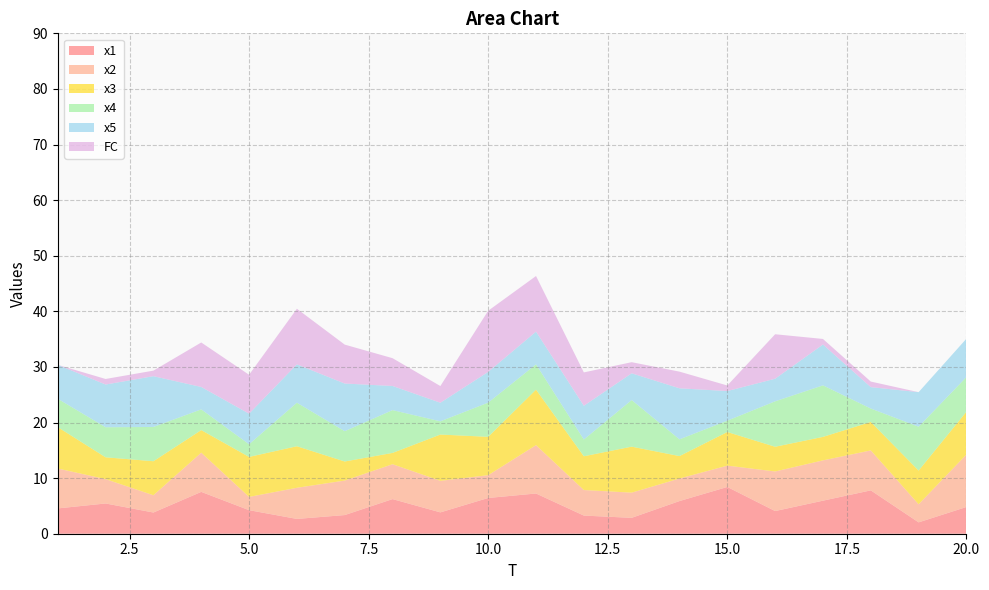

Reading right to left, extract all data points from this chart.

x1: 20=4.8	19=2.0	18=7.8	17=5.9	16=4.1	15=8.4	14=5.9	13=2.9	12=3.3	11=7.2	10=6.4	9=3.8	8=6.2	7=3.4	6=2.7	5=4.2	4=7.5	3=3.8	2=5.4	1=4.6
x2: 20=9.4	19=3.2	18=7.2	17=7.2	16=7.1	15=3.8	14=4.1	13=4.5	12=4.6	11=8.7	10=4.1	9=5.7	8=6.3	7=6.2	6=5.6	5=2.4	4=7.0	3=3.1	2=4.4	1=7.2
x3: 20=7.7	19=6.1	18=5.1	17=4.2	16=4.4	15=6.0	14=4.0	13=8.3	12=6.1	11=10.0	10=6.9	9=8.3	8=2.0	7=3.4	6=7.5	5=7.2	4=4.1	3=6.1	2=3.9	1=7.4
x4: 20=6.2	19=7.9	18=2.4	17=9.3	16=8.2	15=2.0	14=3.0	13=8.4	12=3.0	11=4.6	10=6.2	9=2.4	8=7.7	7=5.4	6=7.8	5=2.3	4=3.7	3=6.2	2=5.4	1=5.1
x5: 20=6.9	19=6.2	18=3.9	17=7.3	16=4.1	15=5.3	14=9.2	13=4.8	12=6.1	11=5.9	10=5.5	9=3.3	8=4.3	7=8.6	6=6.9	5=5.5	4=4.0	3=9.1	2=7.7	1=6.1
FC: 20=0.0	19=0.0	18=1.0	17=1.0	16=8.0	15=1.0	14=3.0	13=2.0	12=6.0	11=10.0	10=11.0	9=3.0	8=5.0	7=7.0	6=10.0	5=7.0	4=8.0	3=1.0	2=1.0	1=0.0